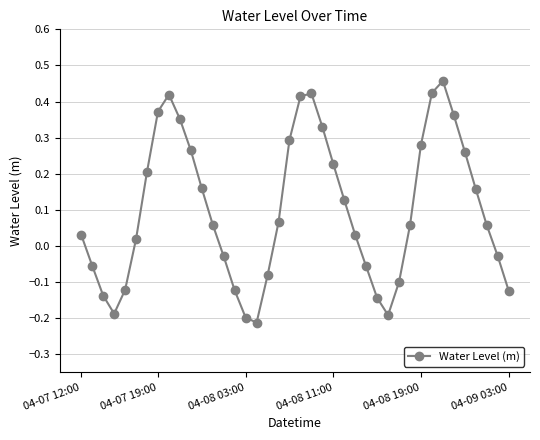

What is the difference between the maximum and minimum values?

0.7